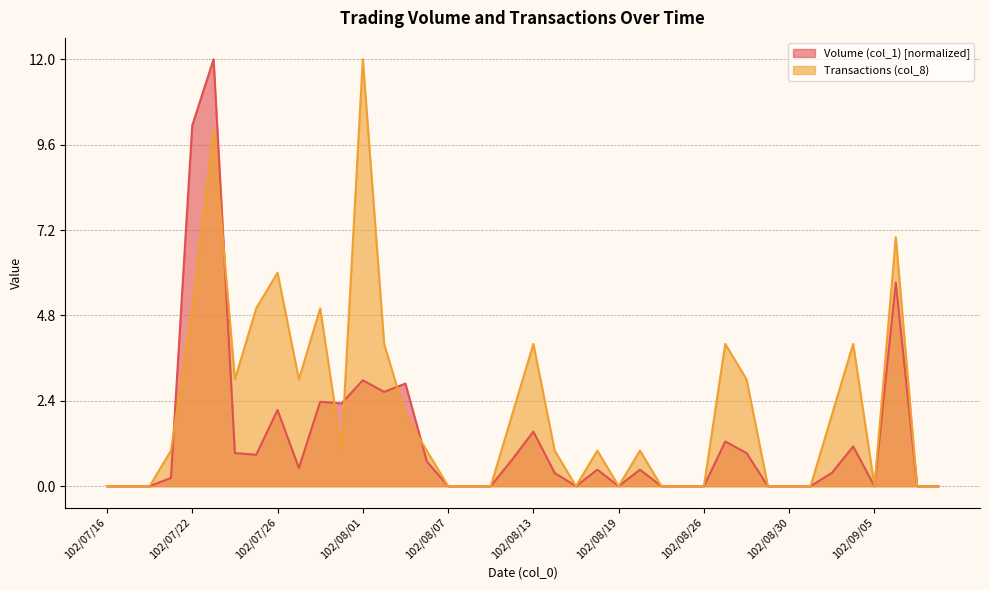

What is the label of the 21st point from the left?

102/08/13